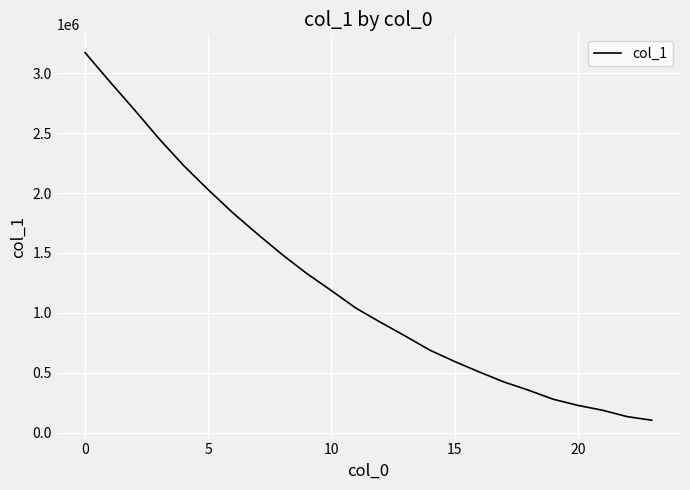

What is the difference between the maximum and minimum values?

3067731